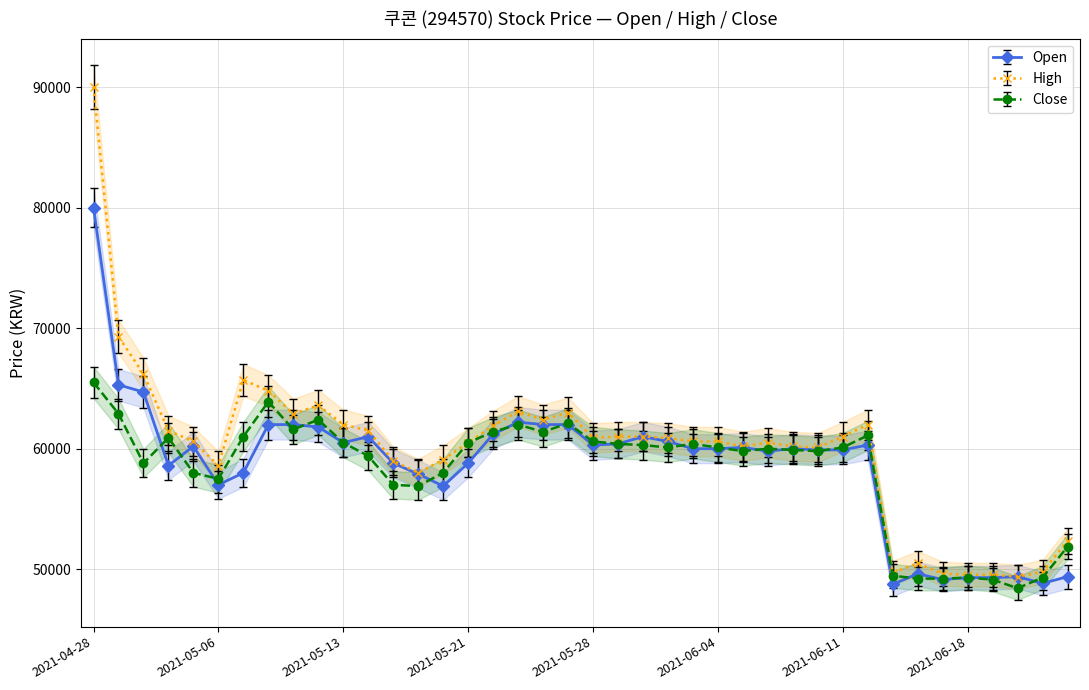

The Open series shows 77350.5 at 2021-05-07. True or false?

False